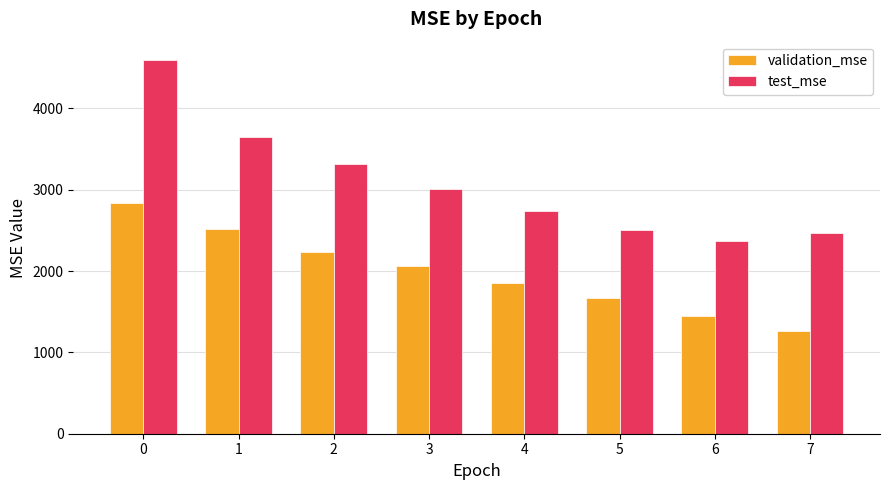

How many data points does each series have?

8